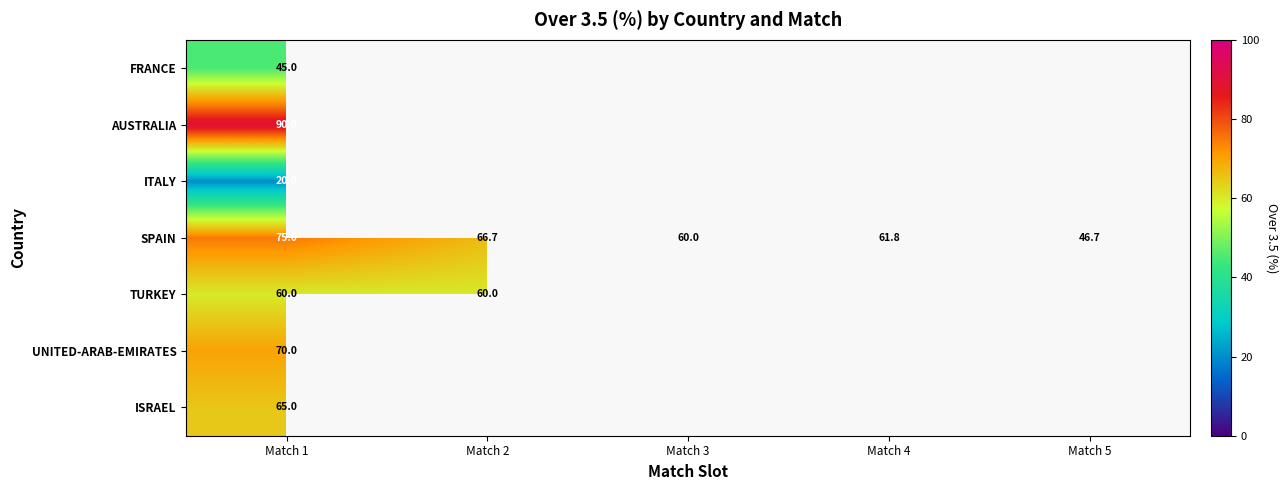

At which label does SPAIN first exceed 61?

Match 1